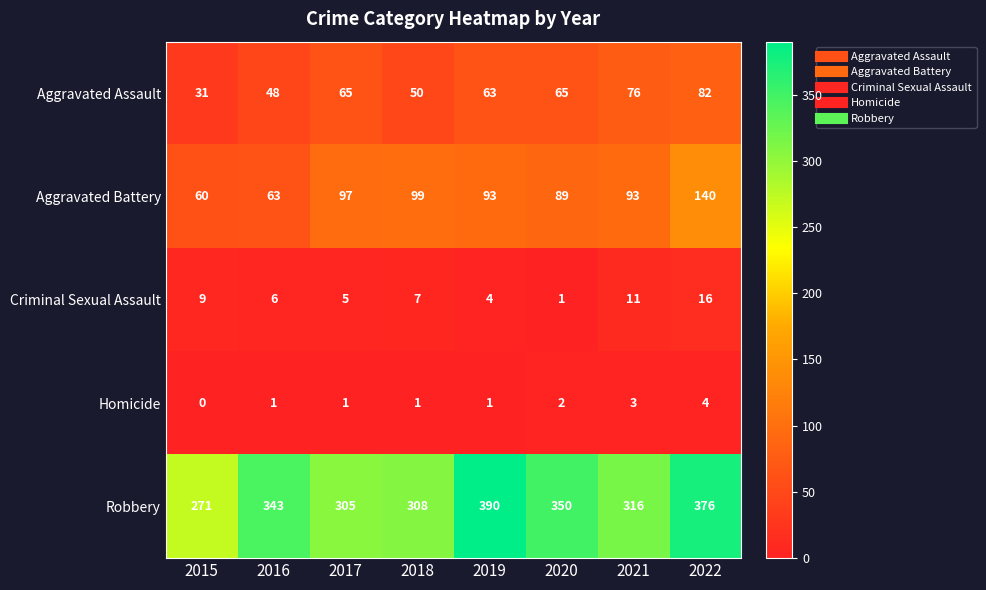

List the series in order of their peak value, lowest first.

Homicide, Criminal Sexual Assault, Aggravated Assault, Aggravated Battery, Robbery